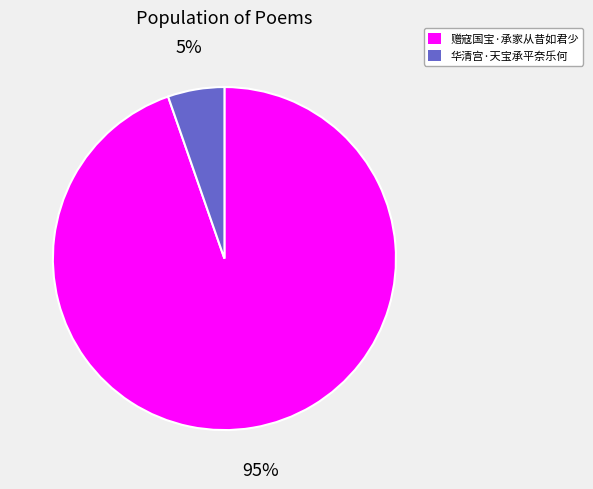

Which slice is the smallest?

华清宫·天宝承平奈乐何